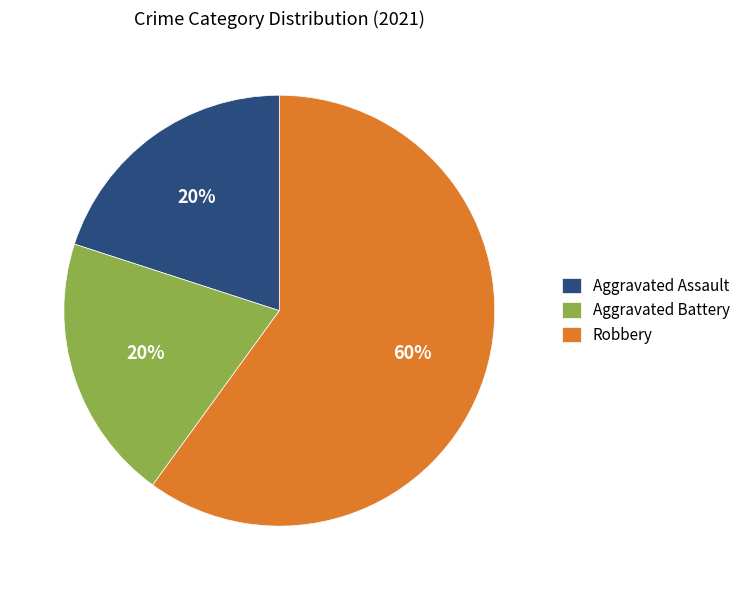

How many slices are in this pie chart?

3